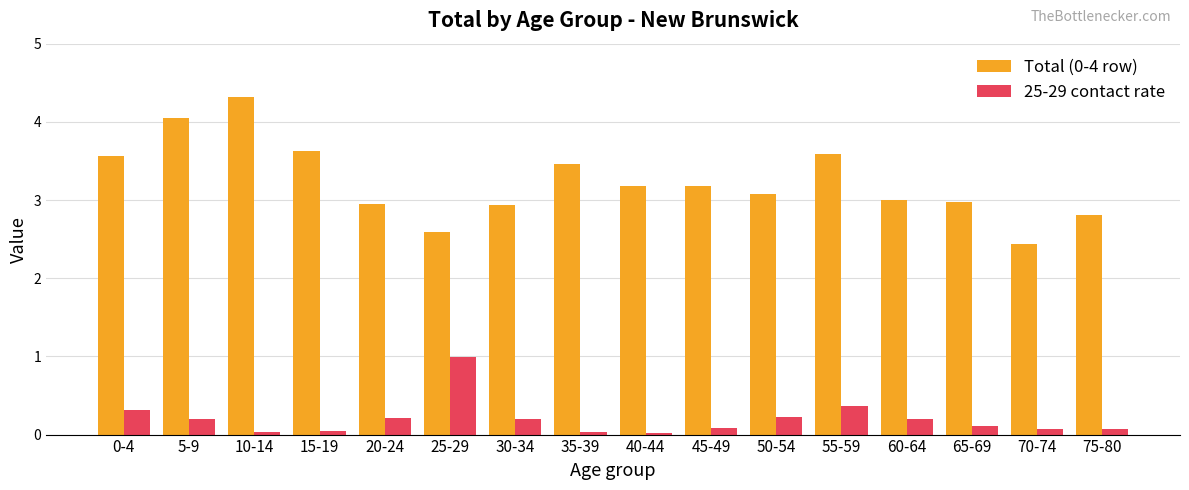

What is the value of the Total (0-4 row) bar at the 9th from the left?

3.2